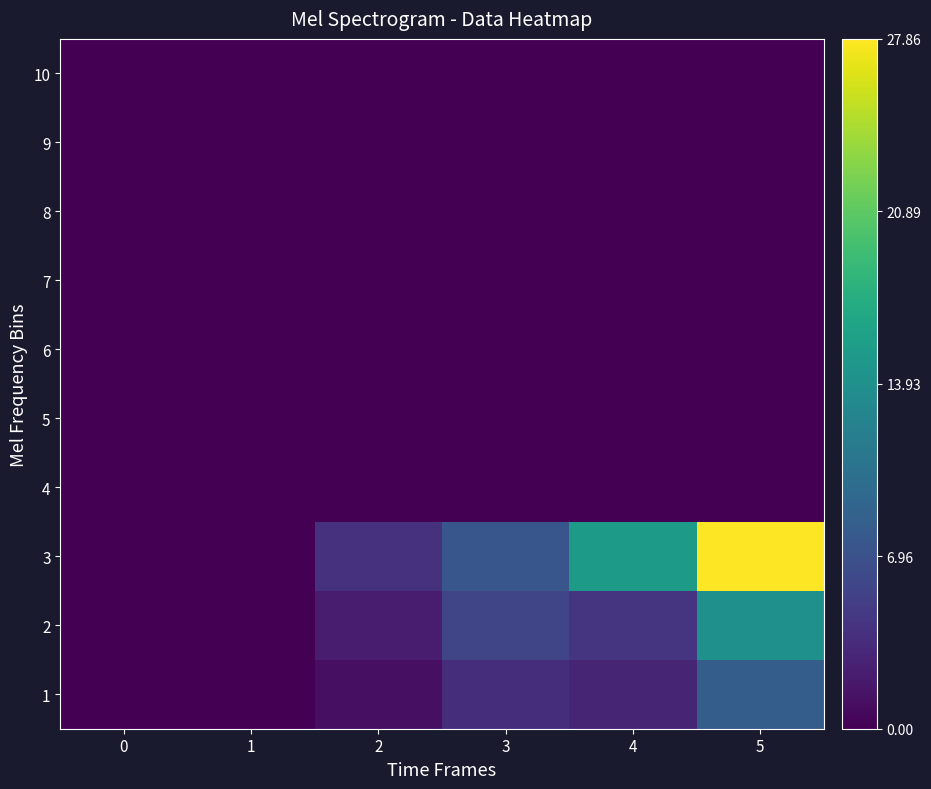

Reading left to right, list all the values displayed in this chart.

1: 0=0.0	1=0.0	2=1.2	3=3.6	4=2.9	5=8.2
2: 0=0.0	1=0.0	2=2.2	3=5.8	4=4.3	5=14.0
3: 0=0.0	1=0.0	2=4.0	3=7.4	4=15.2	5=27.9
4: 0=0.0	1=0.0	2=0.0	3=0.0	4=0.0	5=0.0
5: 0=0.0	1=0.0	2=0.0	3=0.0	4=0.0	5=0.0
6: 0=0.0	1=0.0	2=0.0	3=0.0	4=0.0	5=0.0
7: 0=0.0	1=0.0	2=0.0	3=0.0	4=0.0	5=0.0
8: 0=0.0	1=0.0	2=0.0	3=0.0	4=0.0	5=0.0
9: 0=0.0	1=0.0	2=0.0	3=0.0	4=0.0	5=0.0
10: 0=0.0	1=0.0	2=0.0	3=0.0	4=0.0	5=0.0